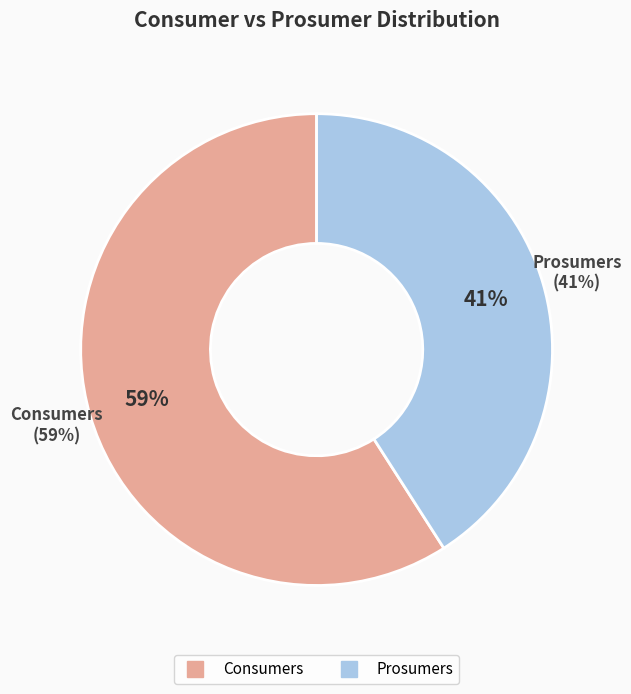

Combined, do Consumers and Prosumers account for over 50%?

Yes